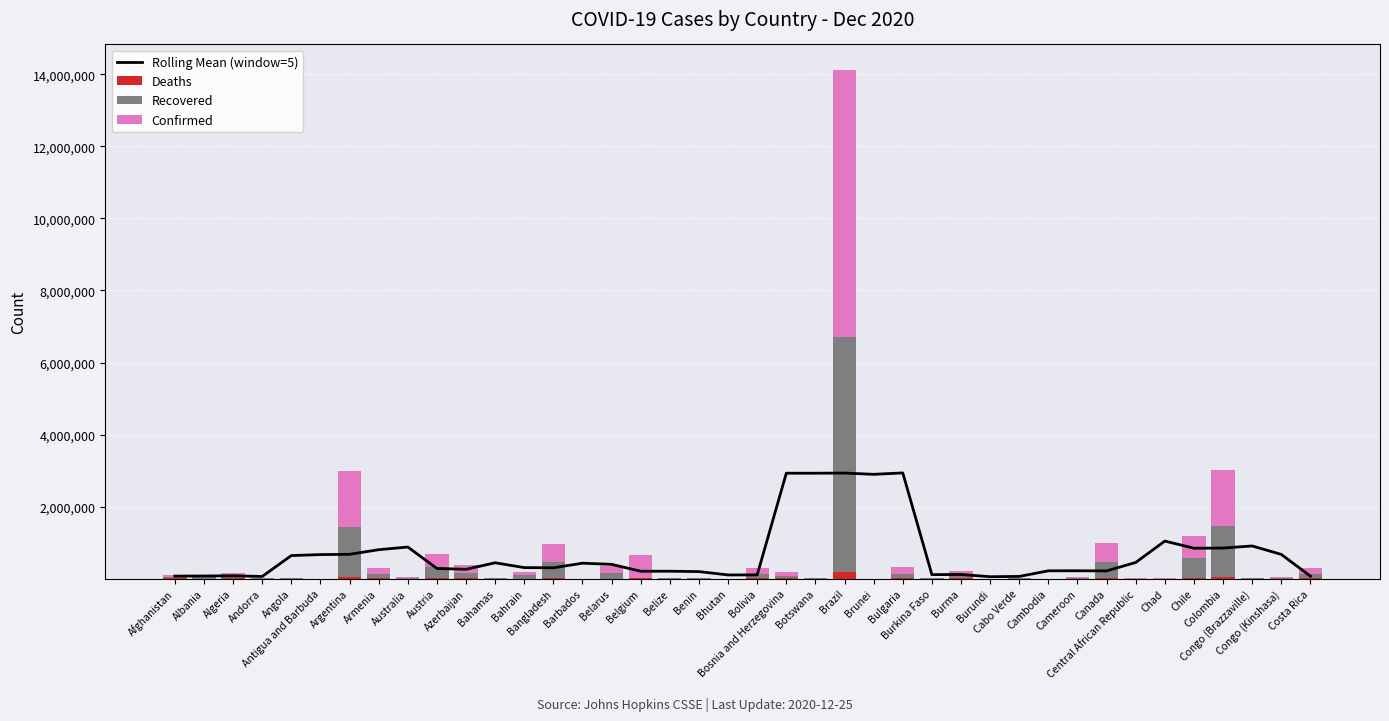

Does the chart contain any negative values?

No